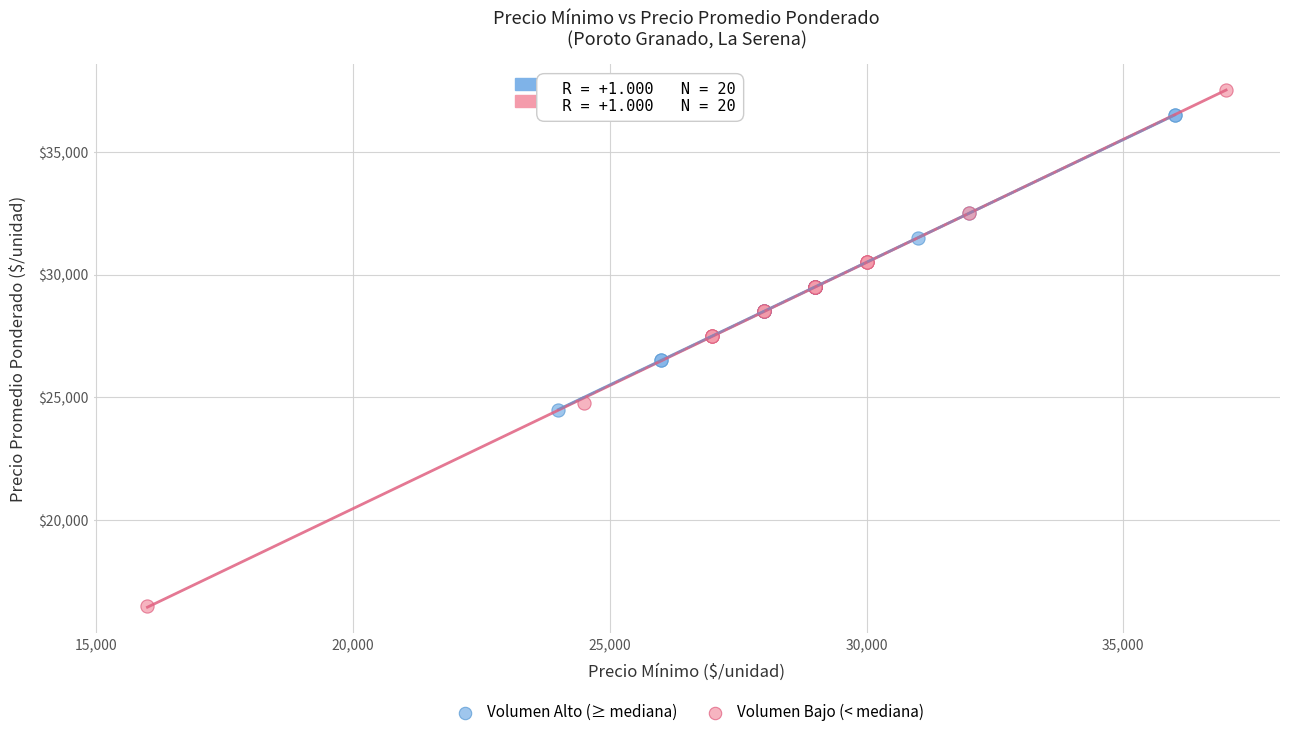

Which series reaches the minimum Y coordinate?

Volumen Bajo (< mediana)